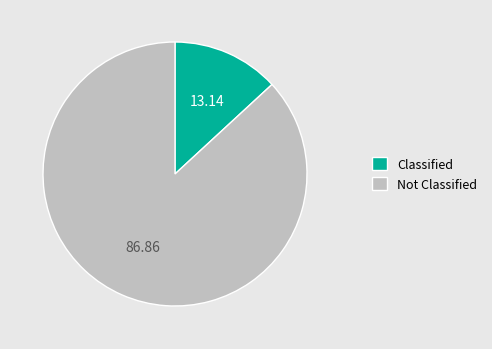

How many segments does this pie chart have?

2